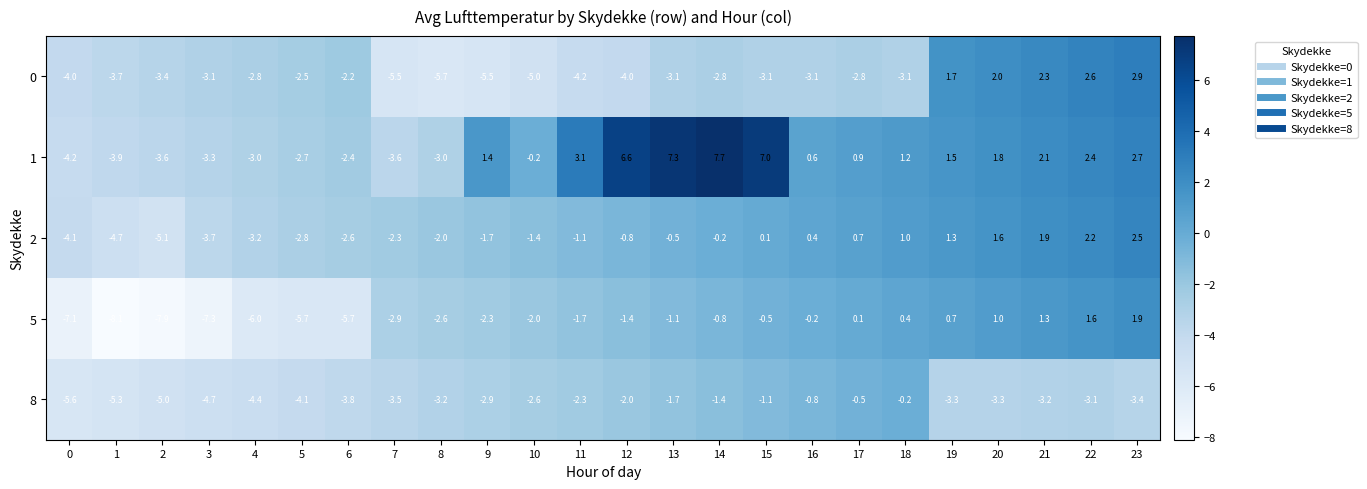

Is it true that 8 equals -0.2 at 17?

False